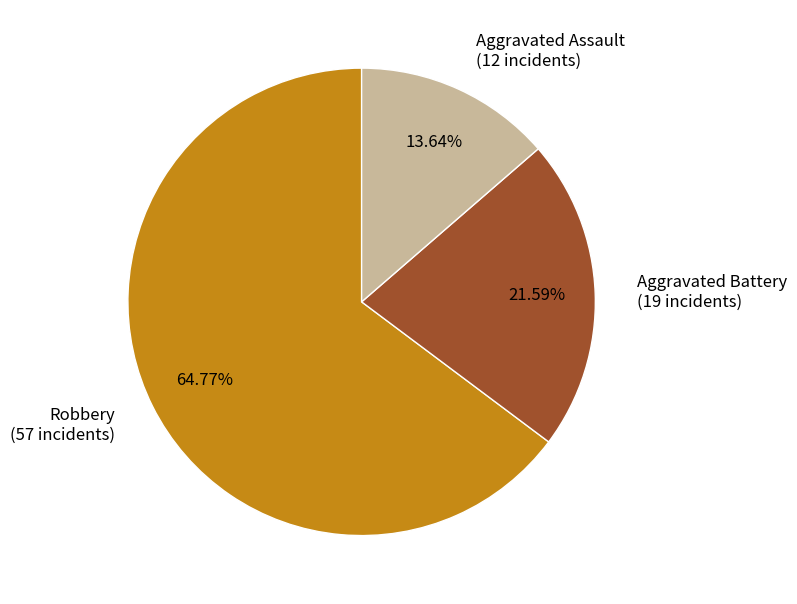

Does Aggravated Battery represent more than half of the total?

No